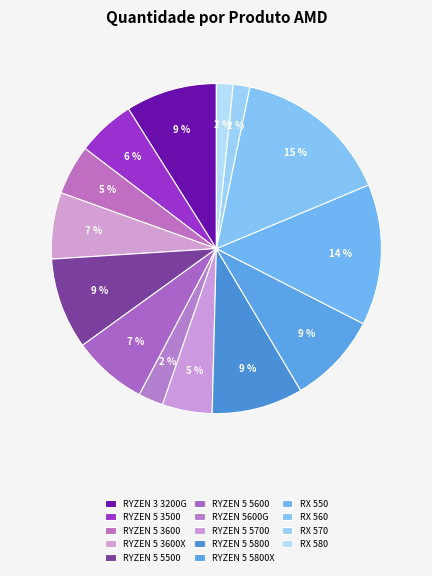

Between RX 580 and RX 570, which is larger?

RX 580